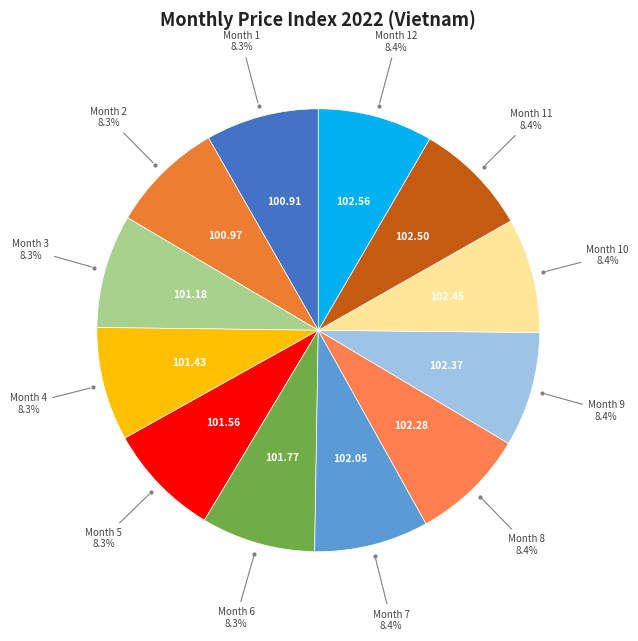

Count the number of slices in the pie.

12